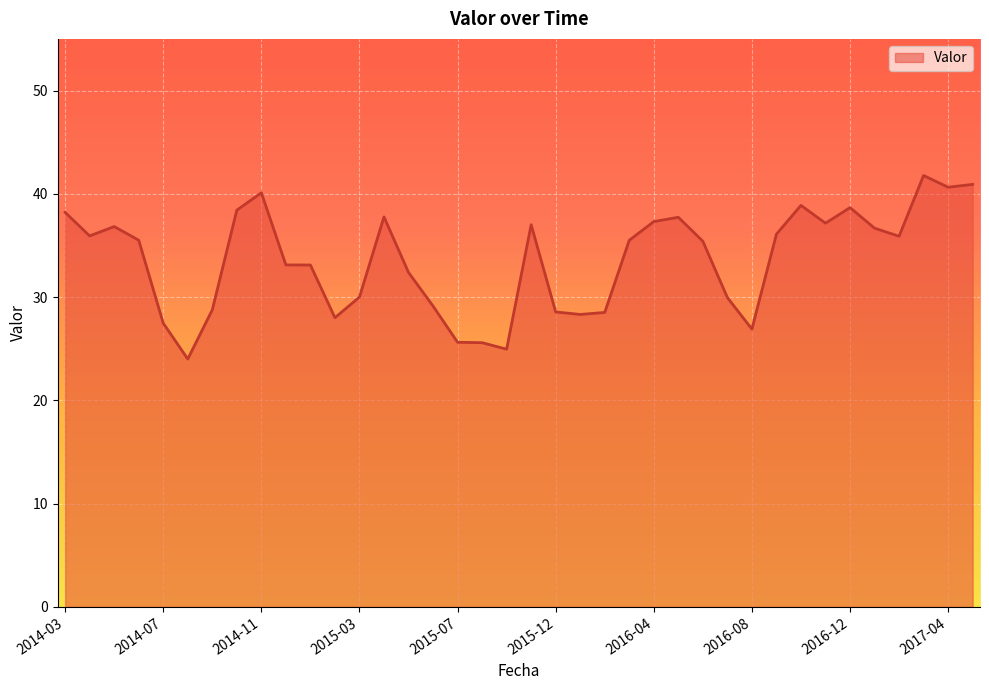

What is the minimum value shown in the chart?

24.0